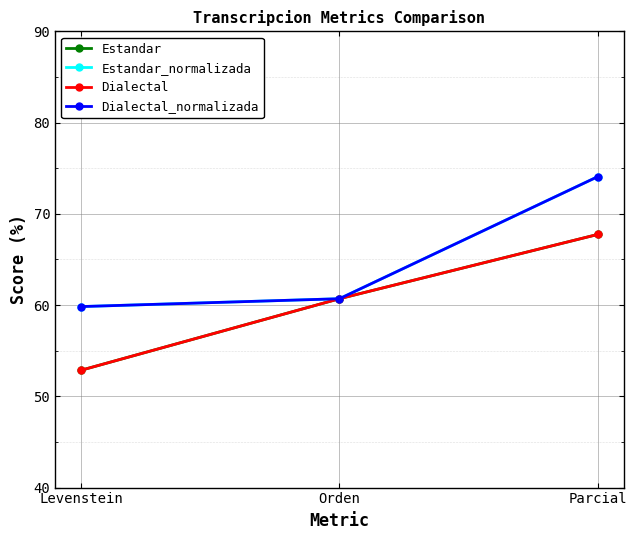

Is this an area chart (filled region under the line)?

No